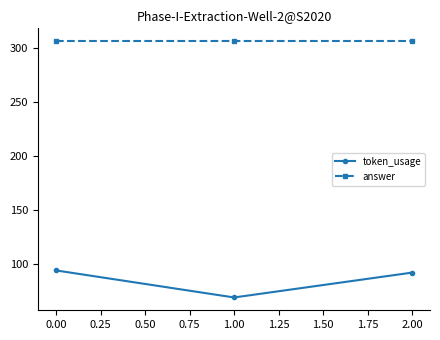

What is the spread (max minus min) of values at 2.00?

214